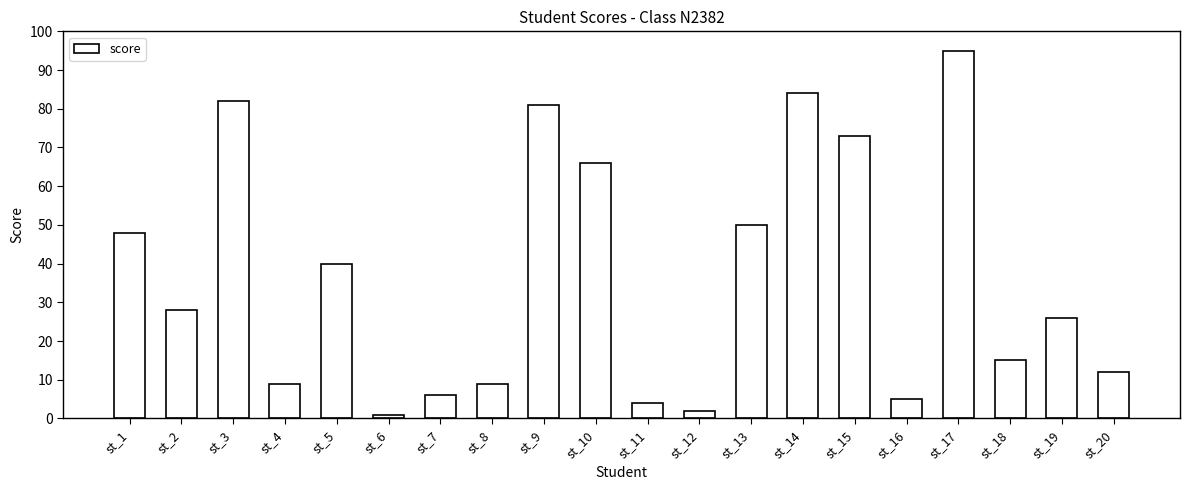

Reading left to right, extract all data points from this chart.

48	28	82	9	40	1	6	9	81	66	4	2	50	84	73	5	95	15	26	12